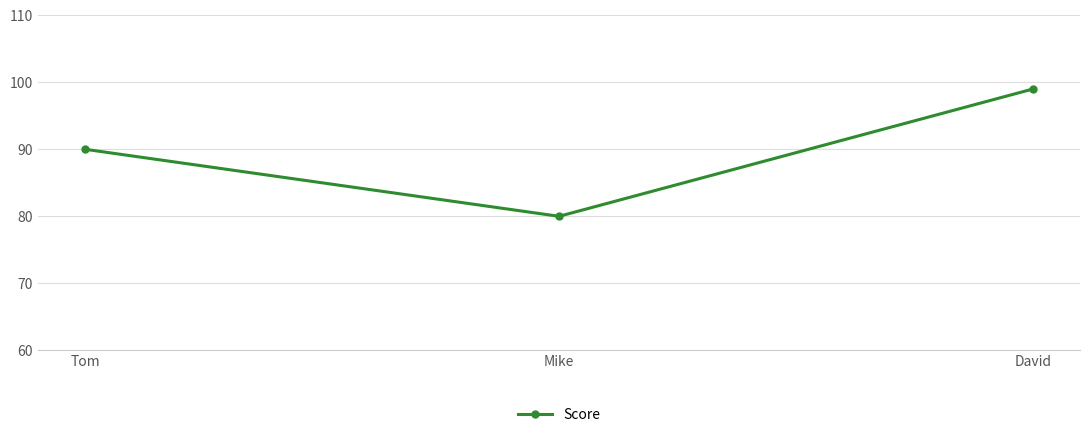

Reading left to right, list all the values displayed in this chart.

90	80	99